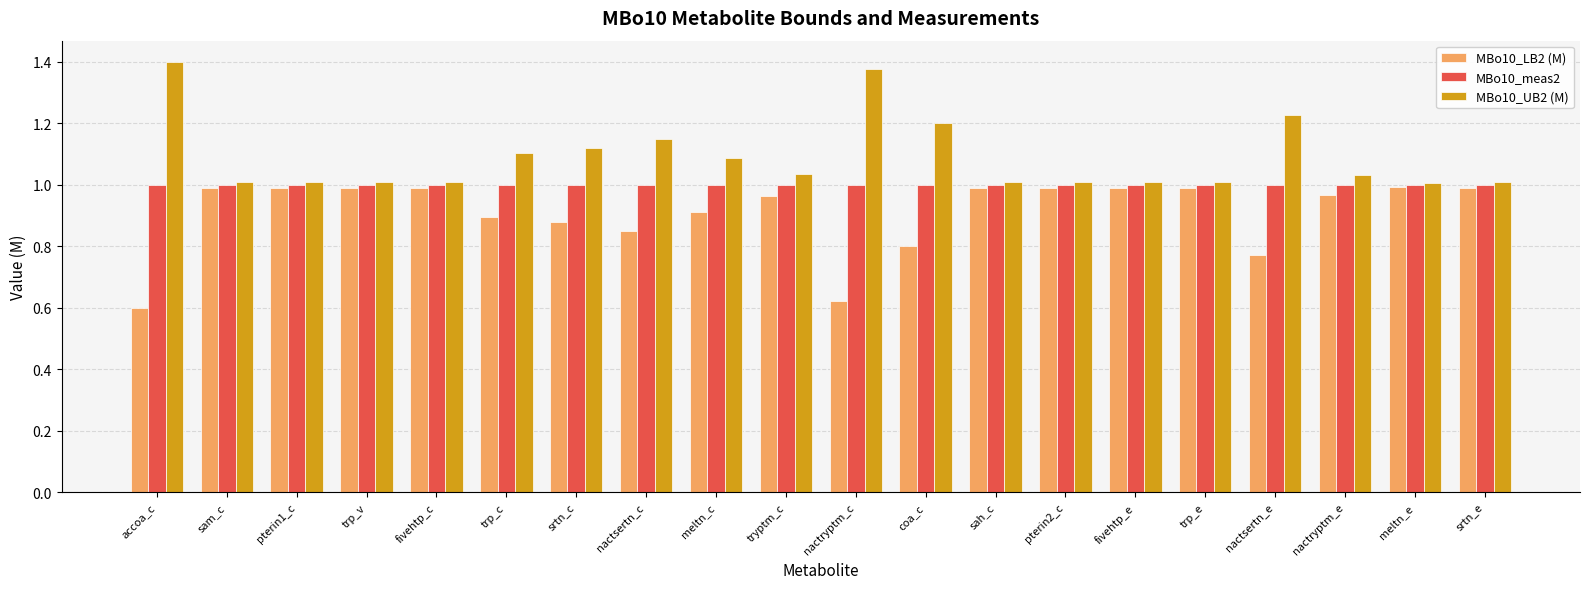

At how many categories does at least one series exceed 0?

20